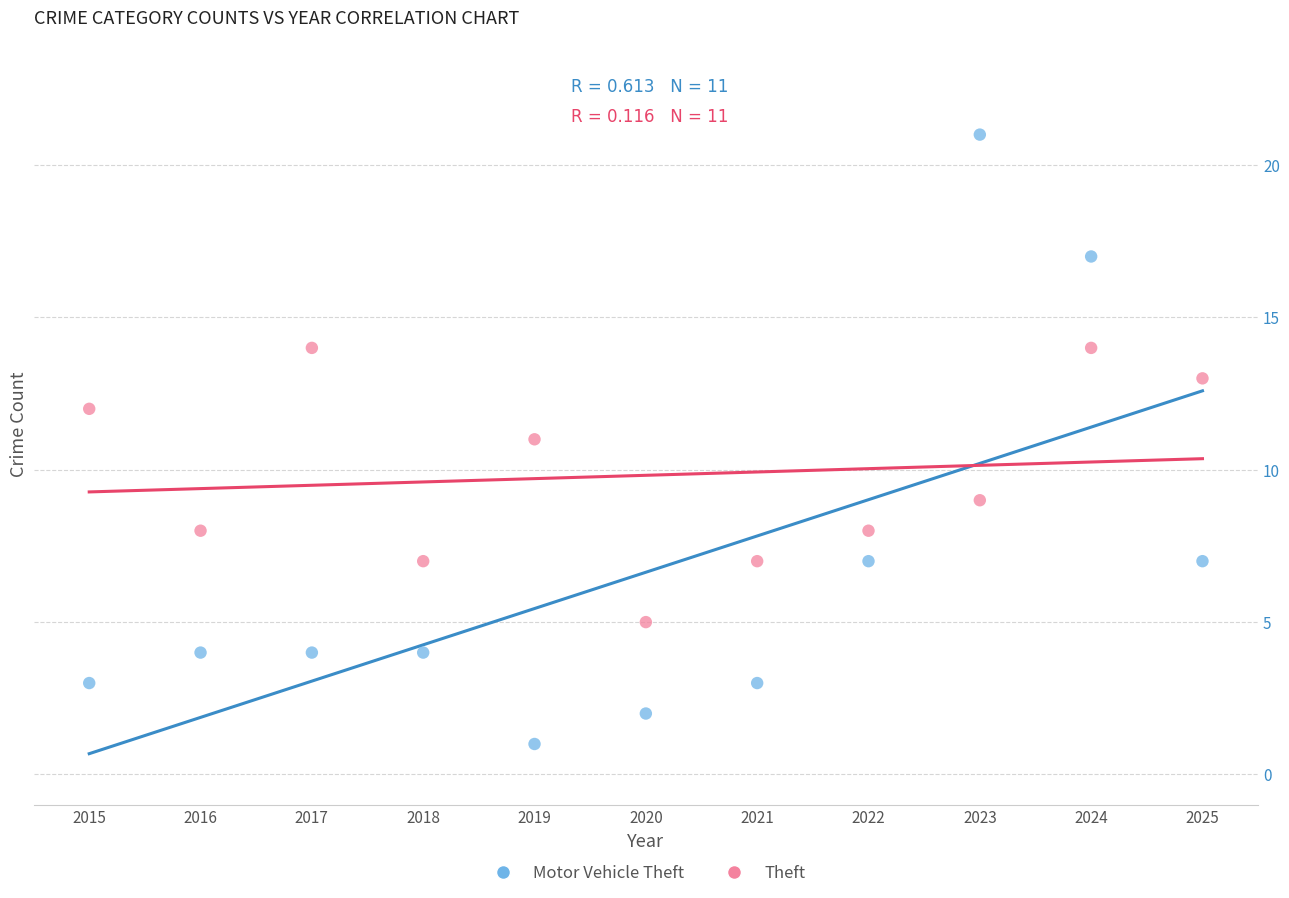

Which series contains the lowest Y value?

Motor Vehicle Theft